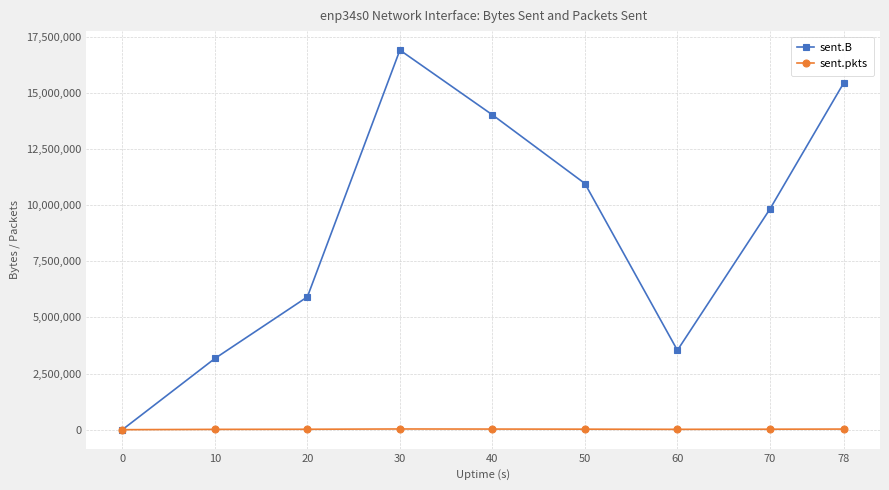

Where does the sent.pkts series first go above 21508?

30